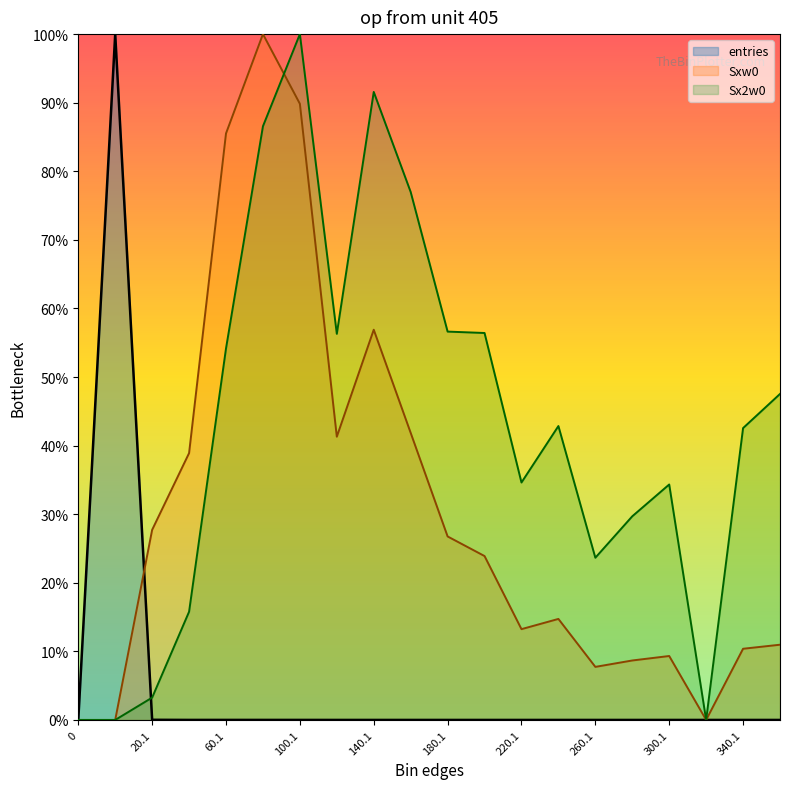

Which series has the largest range (max minus min)?

entries